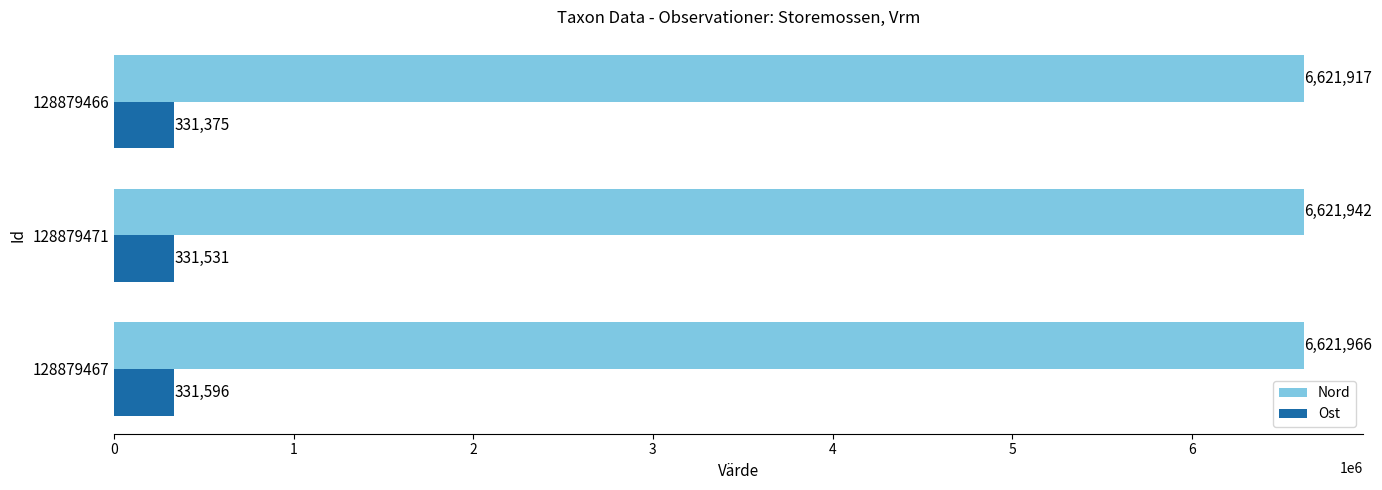

Rank the series at 128879471 from highest to lowest value.

Nord, Ost